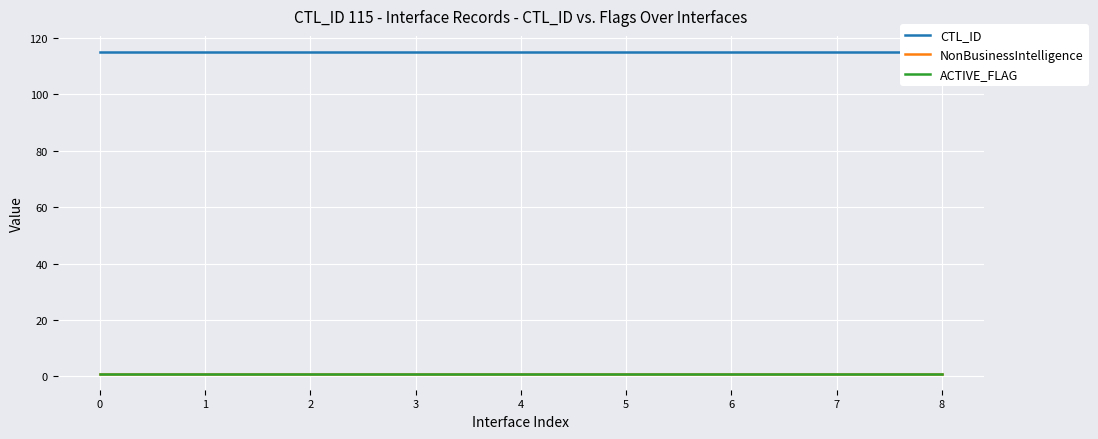

At how many categories does at least one series exceed 10?

9